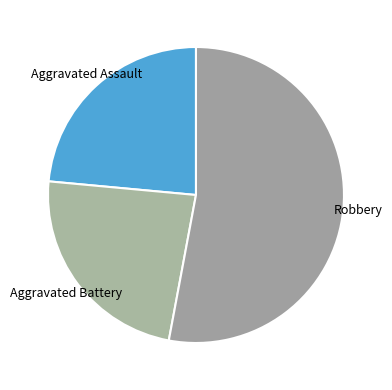

The Aggravated Assault slice represents 36% of the pie. True or false?

False